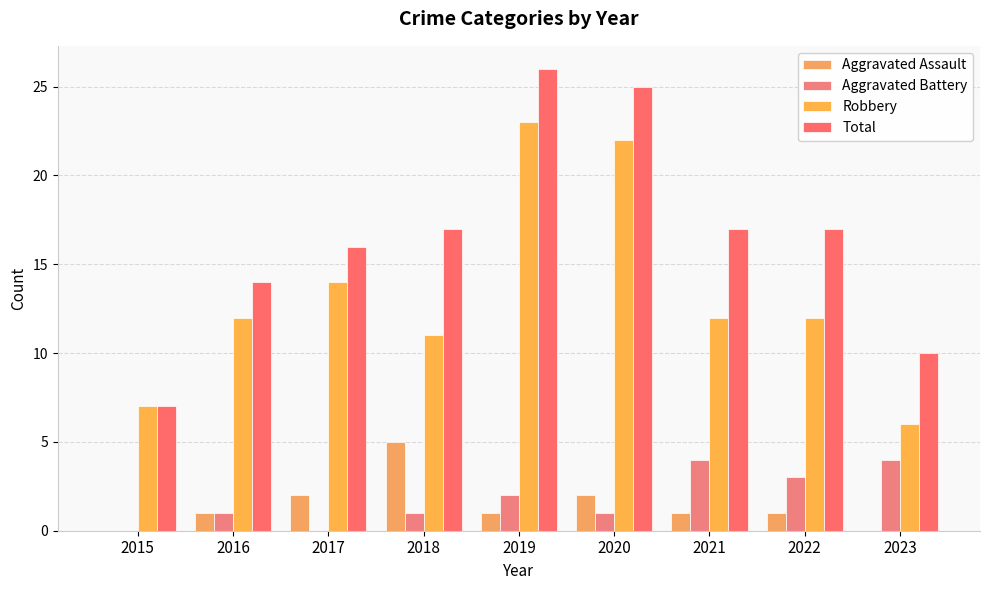

What is the value of the Aggravated Battery bar at the 8th from the left?

3